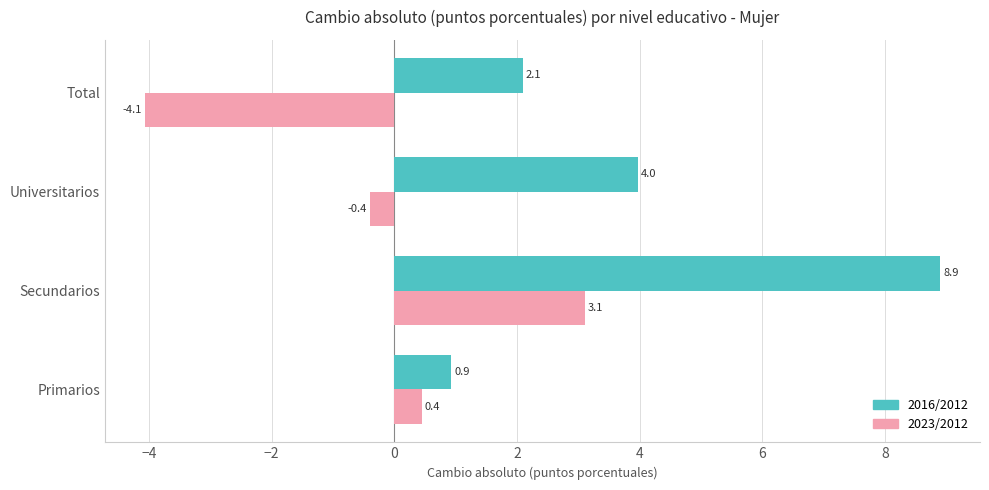

Count the number of data series in this chart.

2